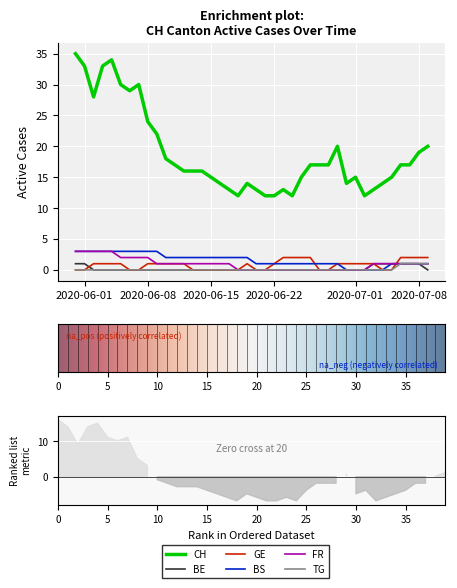

True or false: FR has a value of 3 at 2020-05-31.

True